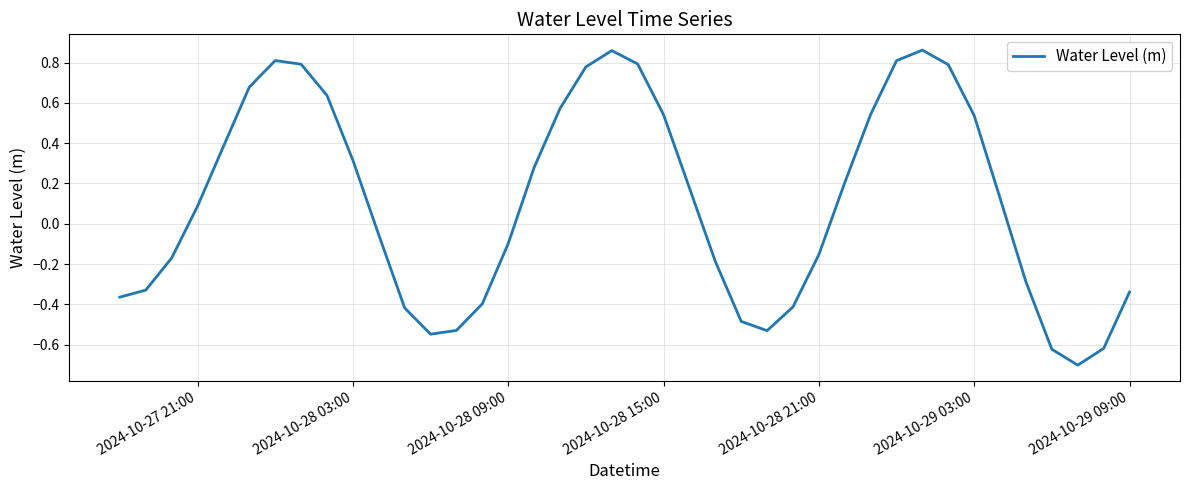

What is the difference between the maximum and minimum values?

1.6